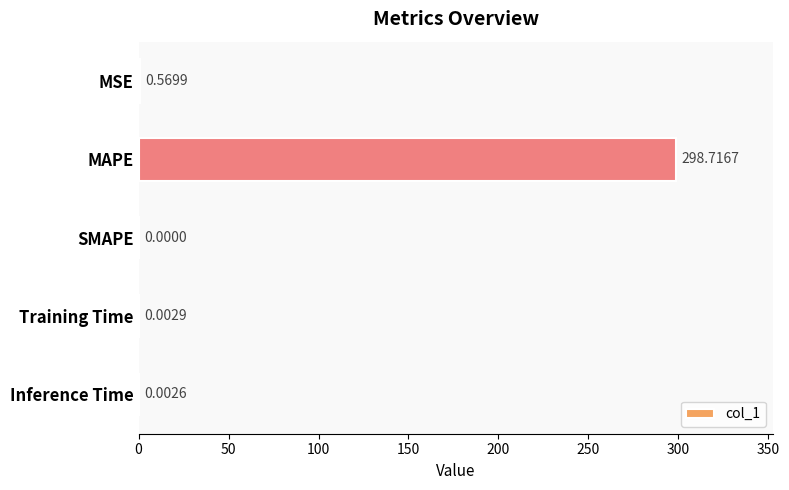

Which has a higher value, SMAPE or MSE?

MSE